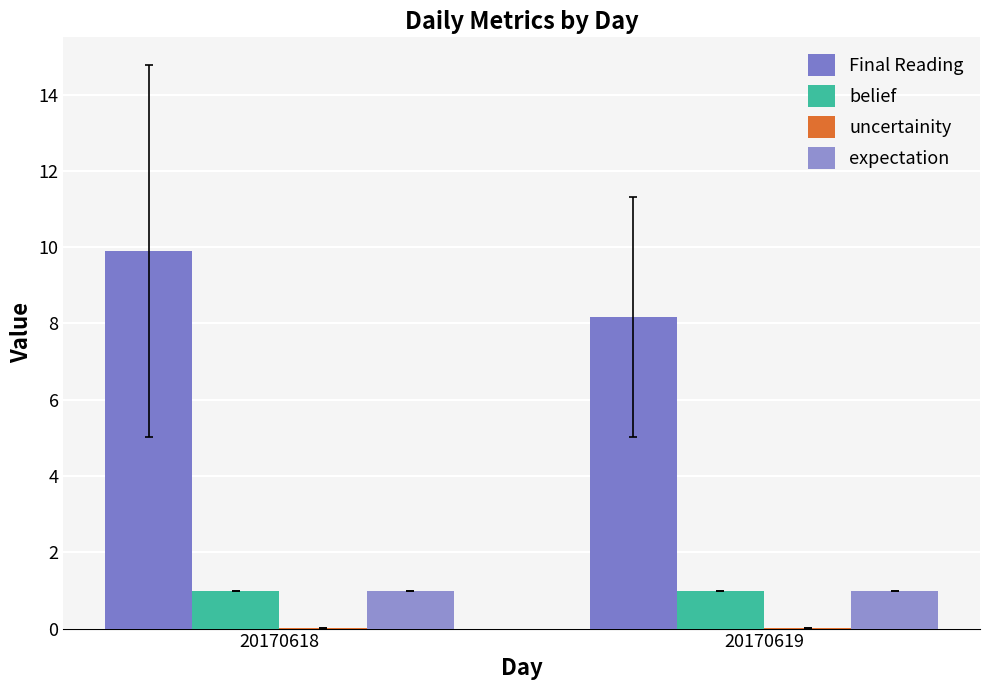

Reading right to left, list all the values displayed in this chart.

Final Reading: 8.2	9.9
belief: 1.0	1.0
uncertainity: 0.0	0.0
expectation: 1.0	1.0